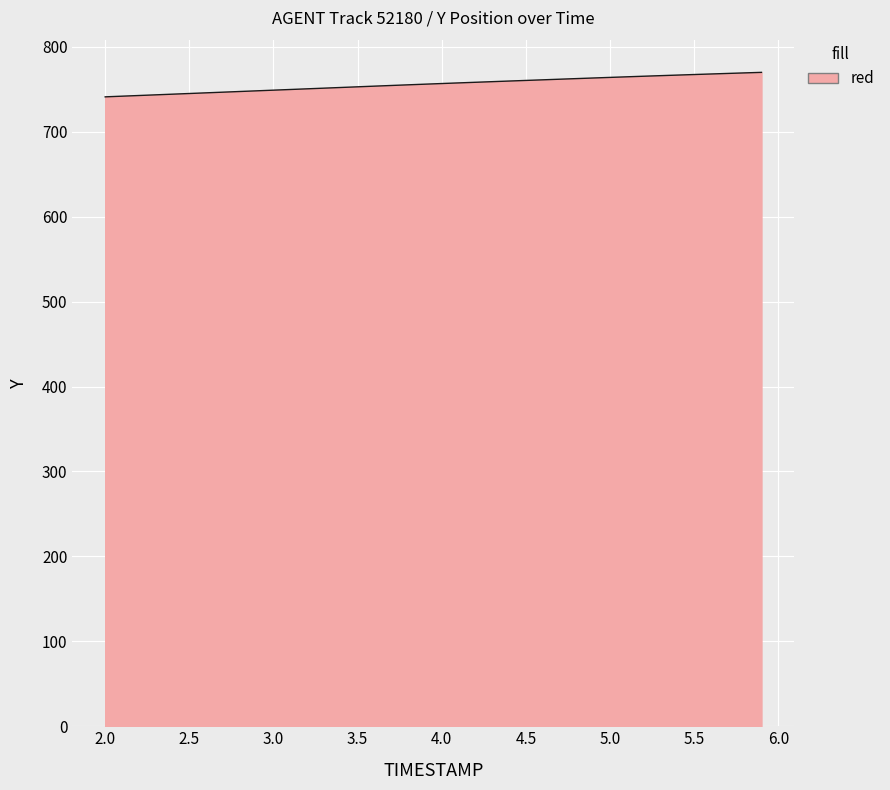

What is the average value?

756.1